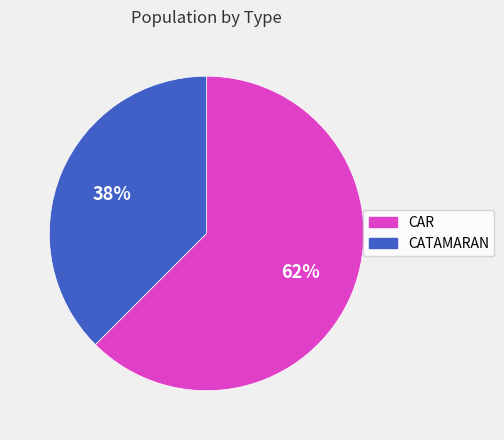

Do CATAMARAN and CAR together represent more than half of the pie?

Yes